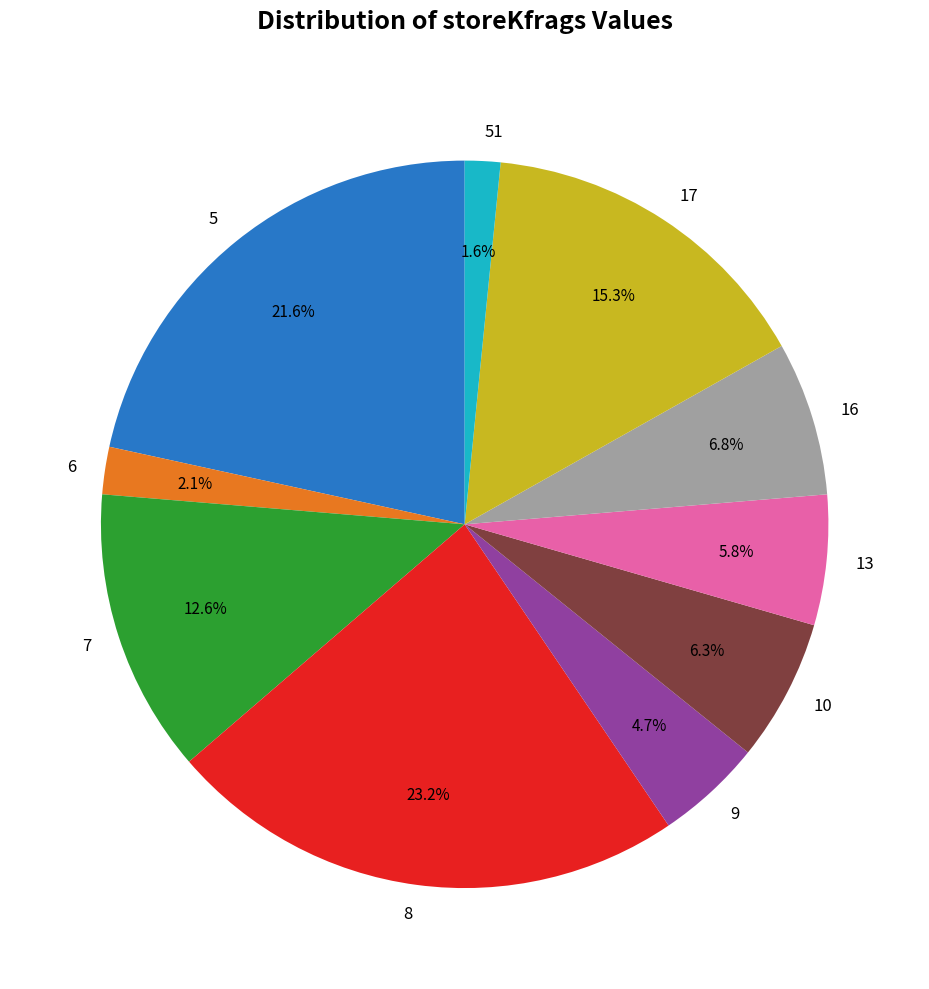

Is 9 the majority of the pie?

No